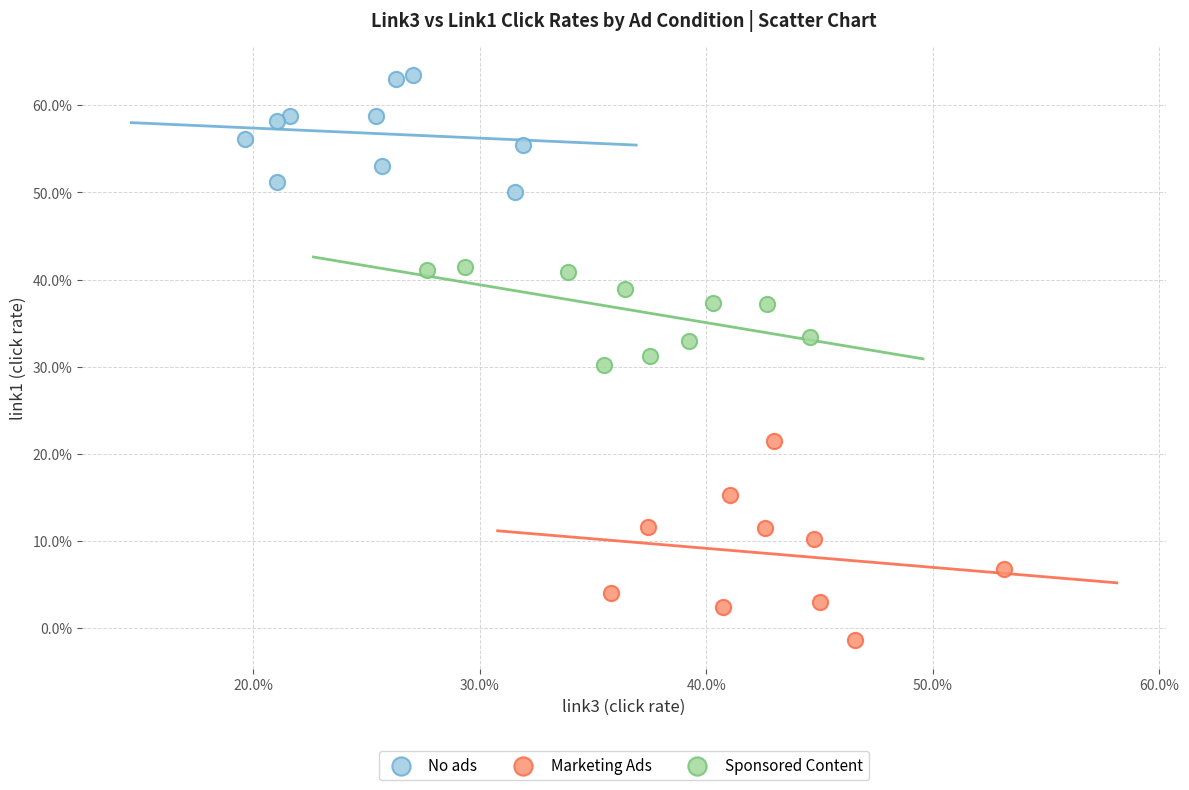

Which series has the widest spread of Y values?

Marketing Ads